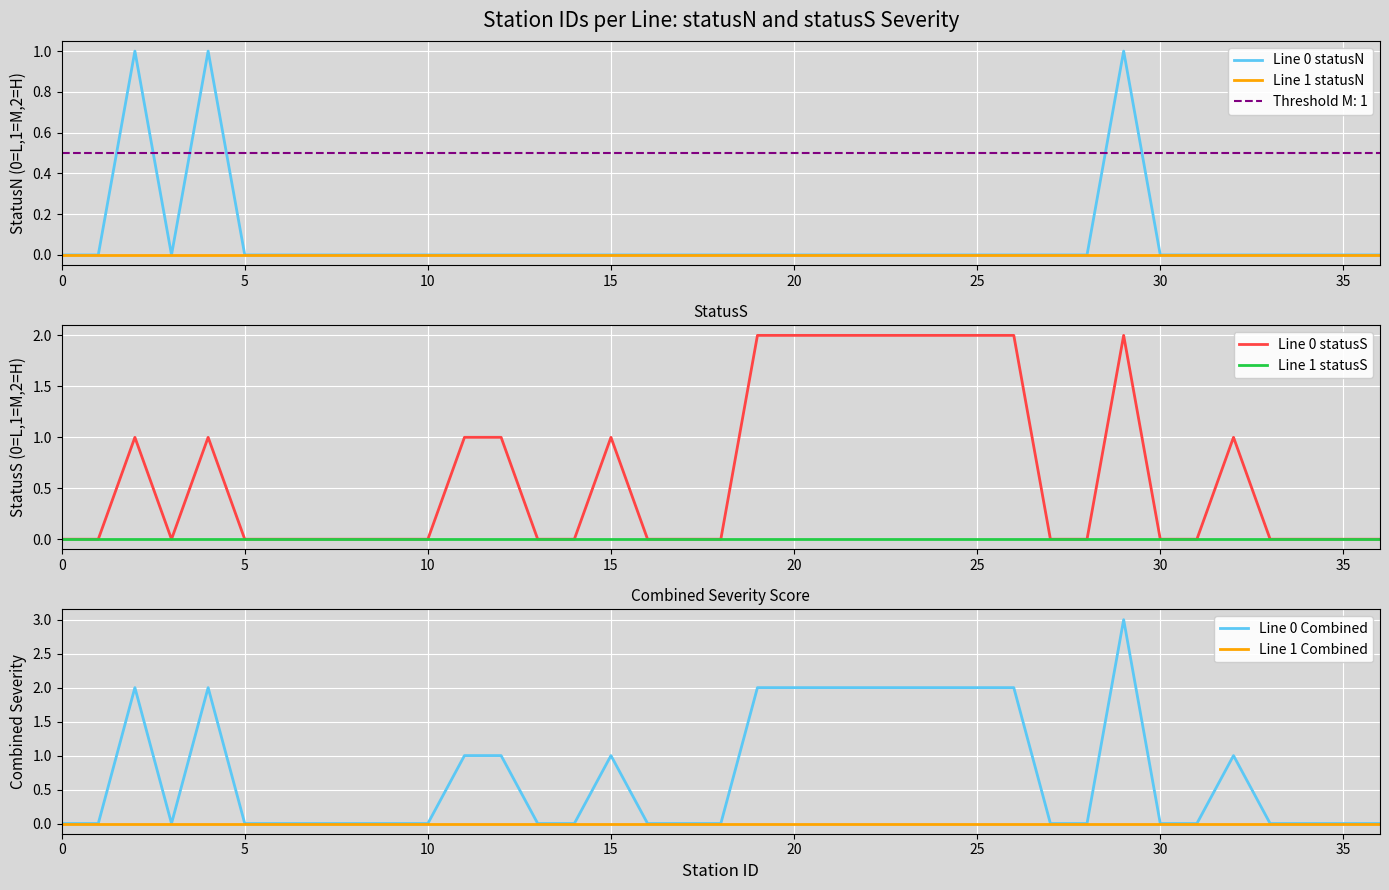

What are all the series names shown in the legend?

Line 0 statusN, Line 1 statusN, Line 0 statusS, Line 1 statusS, Line 0 Combined, Line 1 Combined